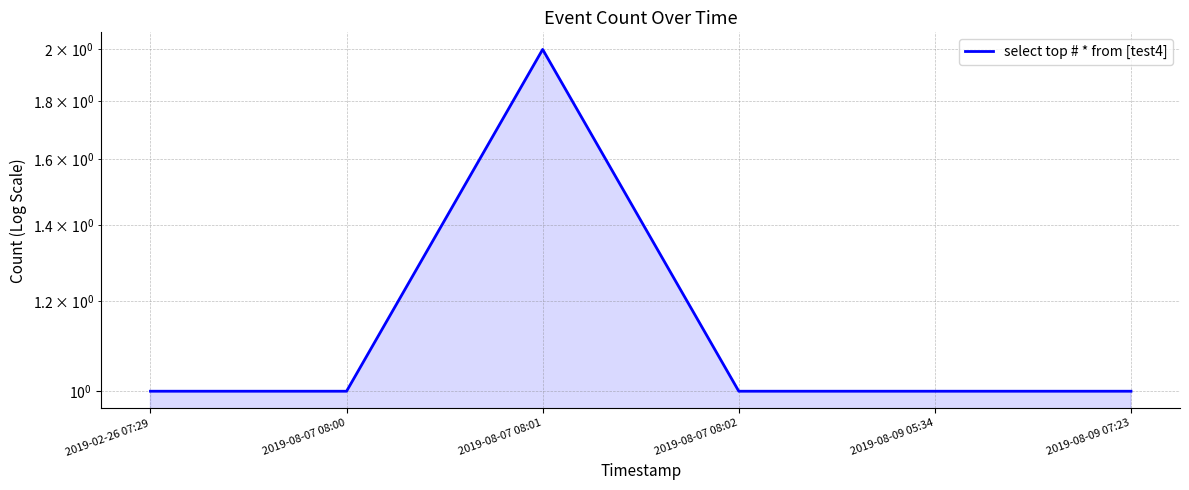

What is the ratio of the value at 2019-08-09 05:34 to the value at 2019-08-09 07:23?

1.0